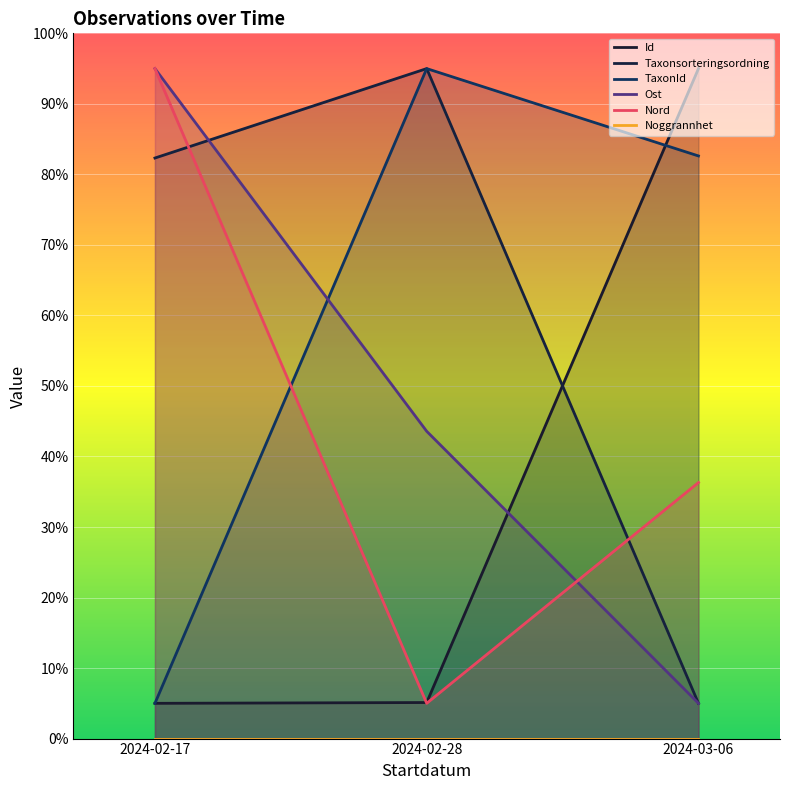

Reading left to right, transcribe all the data shown in this chart.

Id: 2024-02-17=5.0	2024-02-28=5.1	2024-03-06=95.0
Taxonsorteringsordning: 2024-02-17=82.3	2024-02-28=95.0	2024-03-06=5.0
TaxonId: 2024-02-17=5.0	2024-02-28=95.0	2024-03-06=82.6
Ost: 2024-02-17=95.0	2024-02-28=43.6	2024-03-06=5.0
Nord: 2024-02-17=95.0	2024-02-28=5.0	2024-03-06=36.3
Noggrannhet: 2024-02-17=0.0	2024-02-28=0.0	2024-03-06=0.0